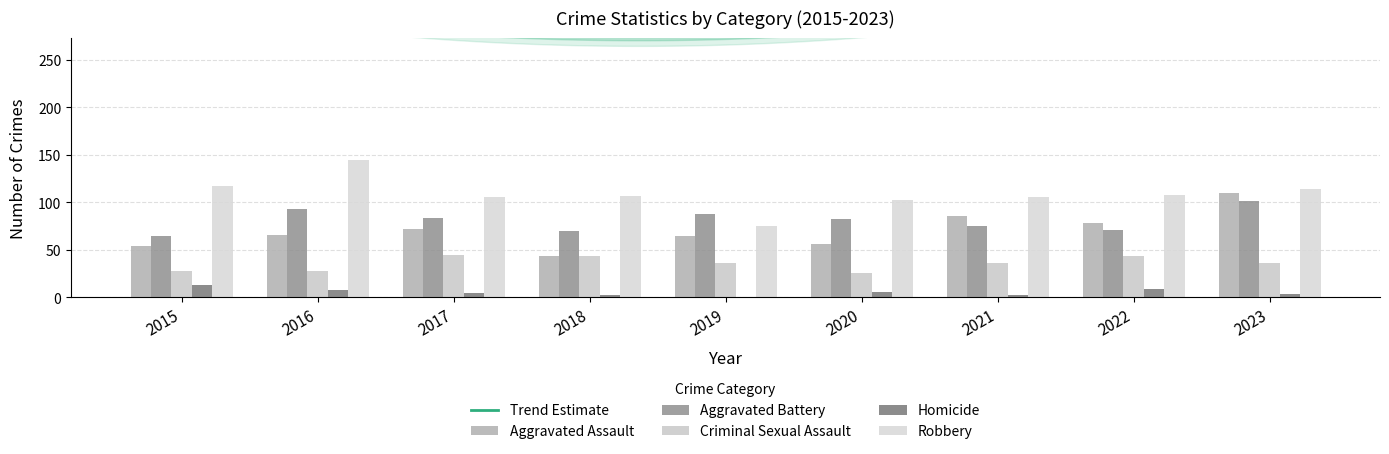

Which series has the largest range (max minus min)?

Robbery